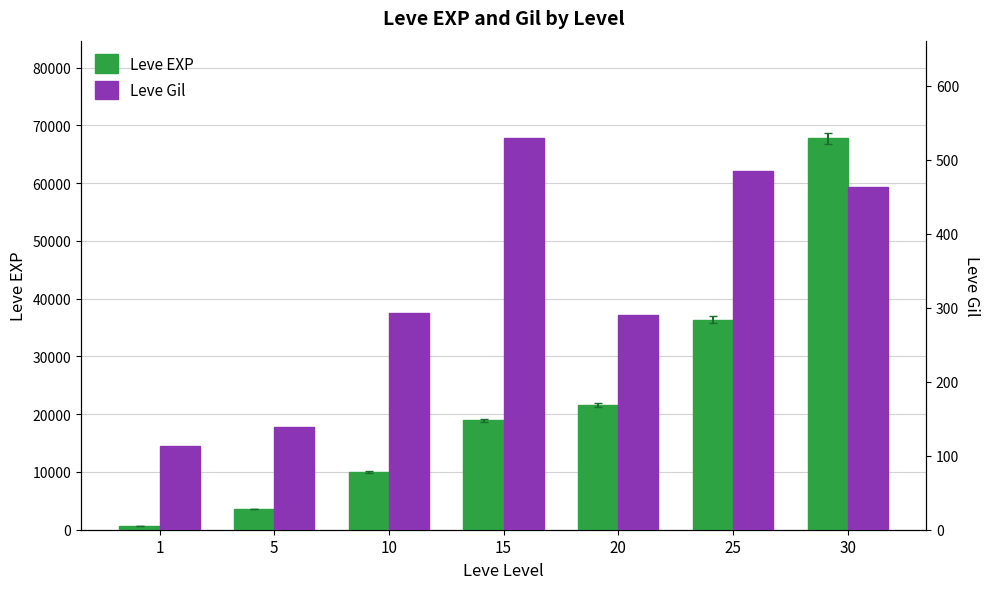

Are the bars grouped side by side (vs. stacked)?

Yes